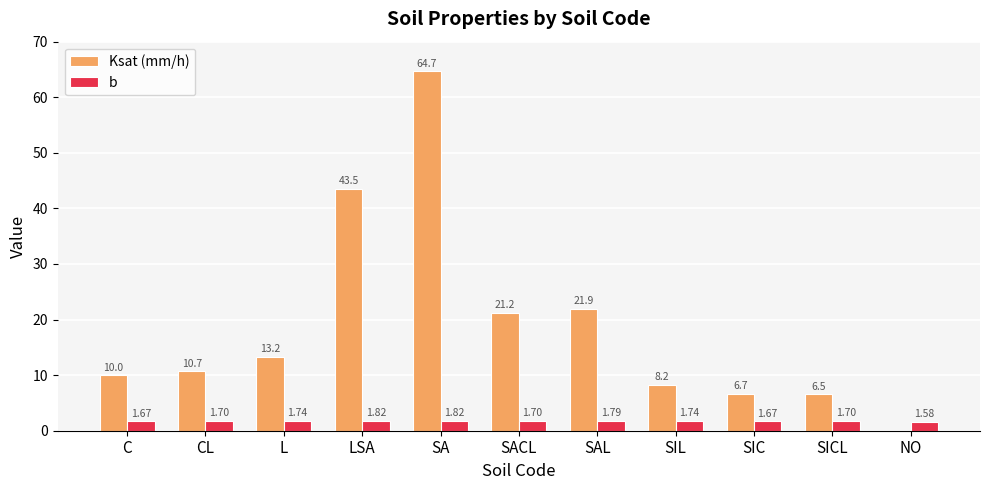

Which series has the largest total across all categories?

Ksat (mm/h)